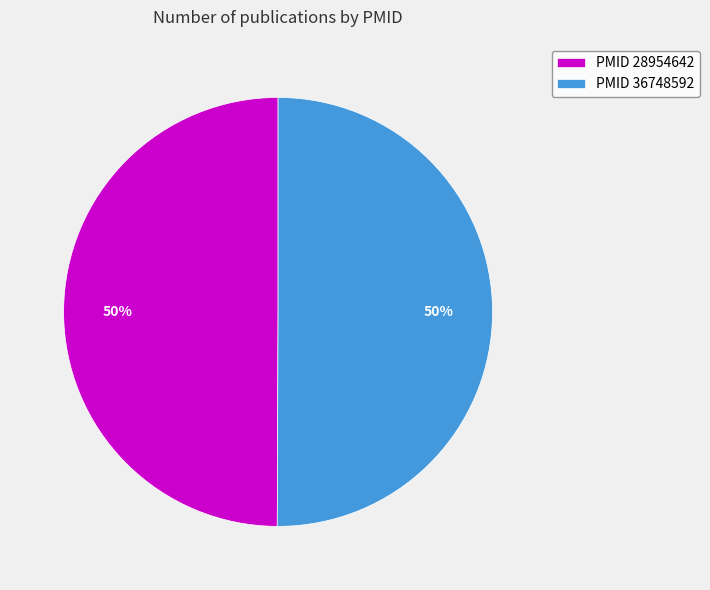

How many segments does this pie chart have?

2